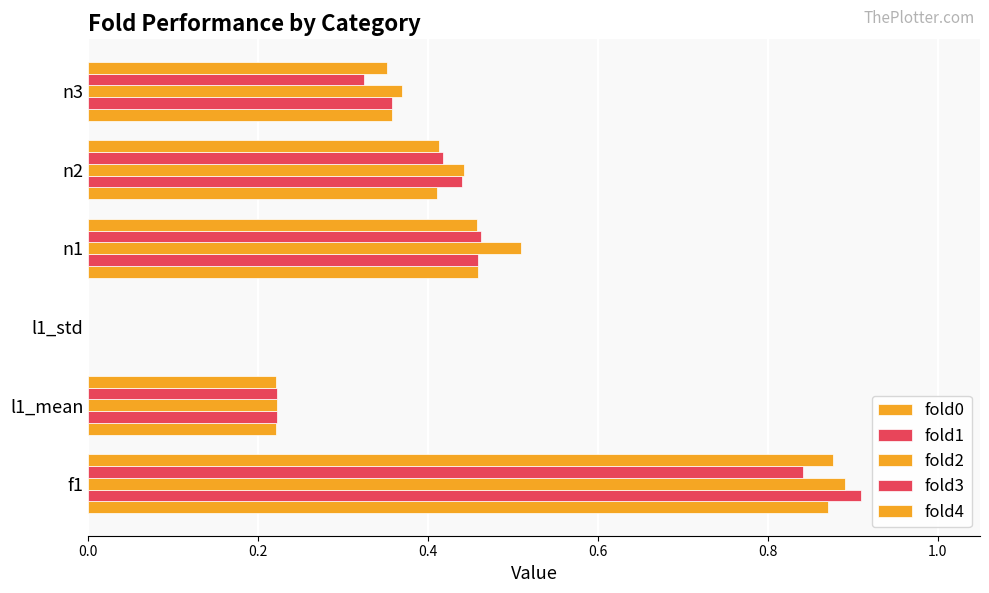

How many distinct data groups are displayed?

5